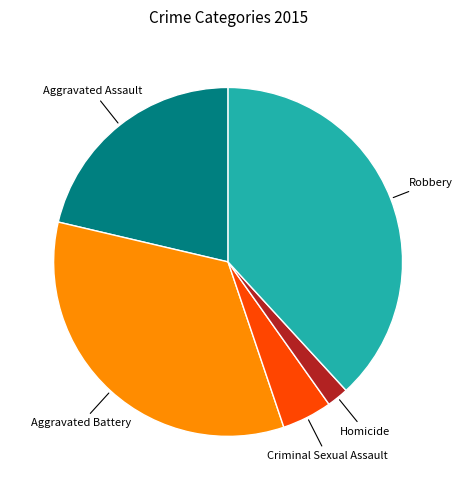

Is there a majority slice in this chart?

No